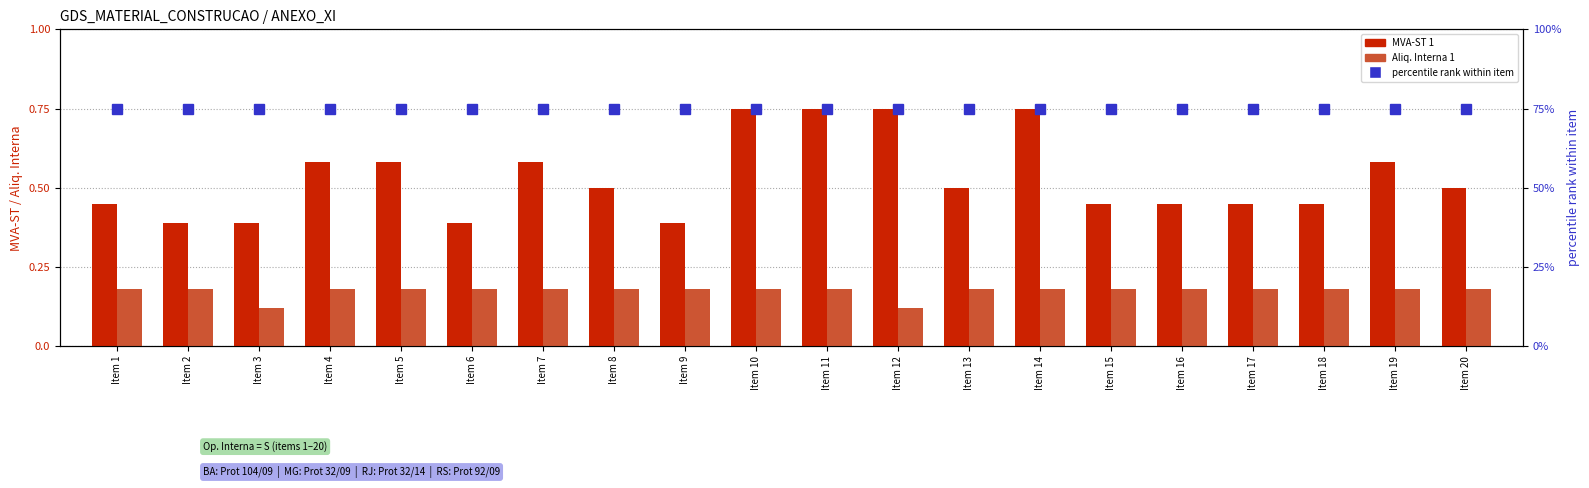

What is the approximate value of MVA-ST 1 at Item 5?

0.6